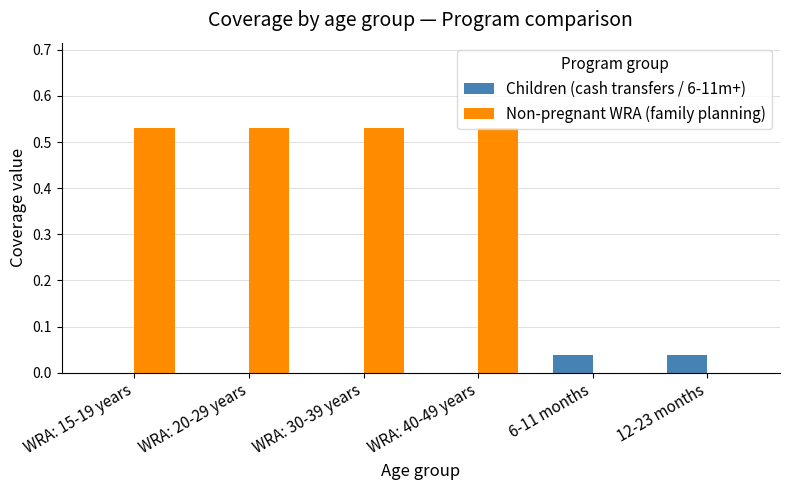

Which series changed the most between WRA: 40-49 years and 12-23 months?

Non-pregnant WRA (family planning)